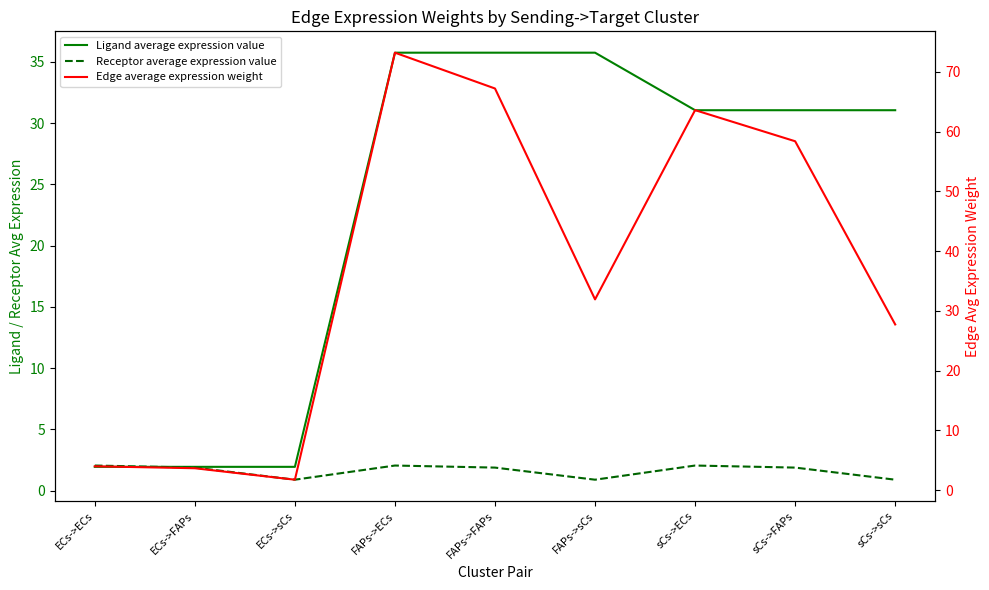

Reading left to right, transcribe all the data shown in this chart.

Ligand average expression value: 1.9	1.9	1.9	35.7	35.7	35.7	31.0	31.0	31.0
Receptor average expression value: 2.0	1.9	0.9	2.0	1.9	0.9	2.0	1.9	0.9
Edge average expression weight: 4.0	3.7	1.7	73.2	67.2	31.9	63.6	58.4	27.7